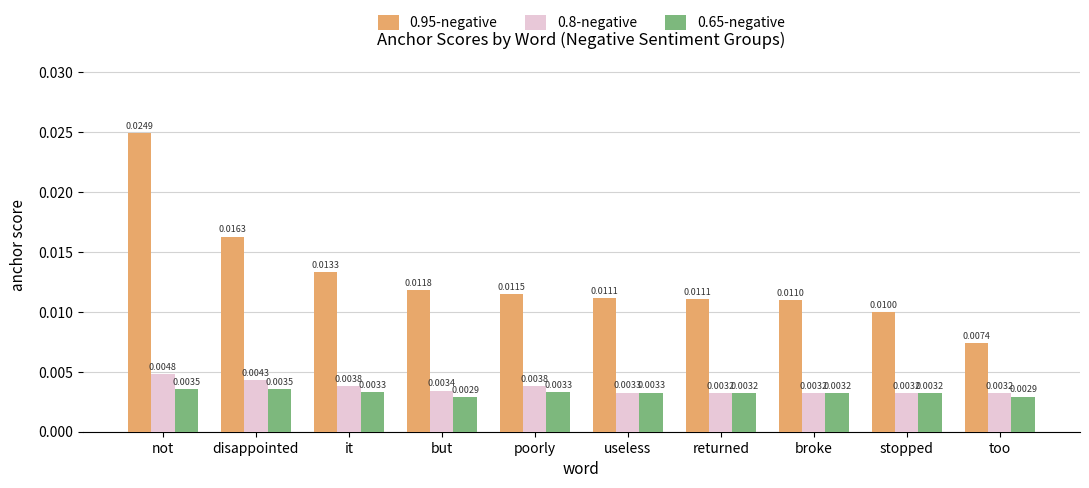

At it, list the series in order from smallest to largest.

0.65-negative, 0.8-negative, 0.95-negative